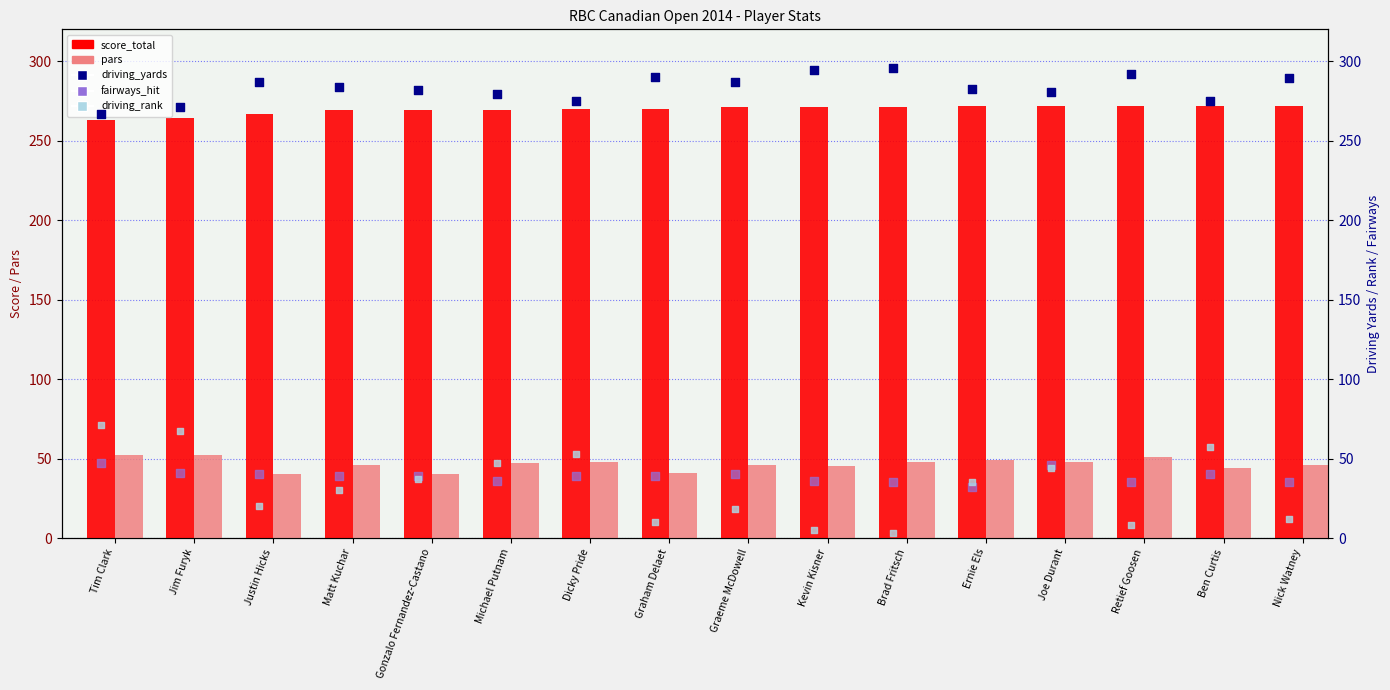

At which category is the sum across all series the highest?

Tim Clark